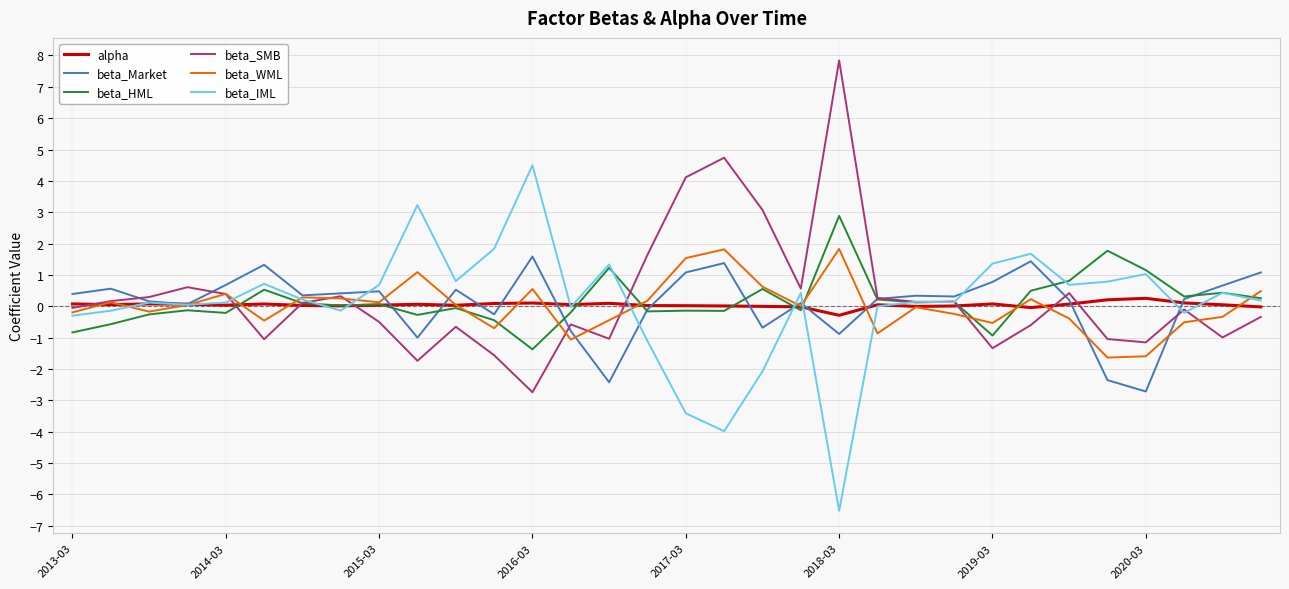

Which series has the widest spread of values?

beta_IML